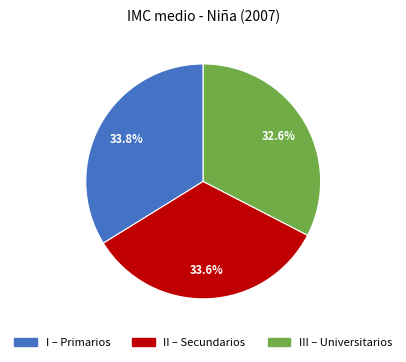

What portion of the pie excludes III – Universitarios?

67.4%